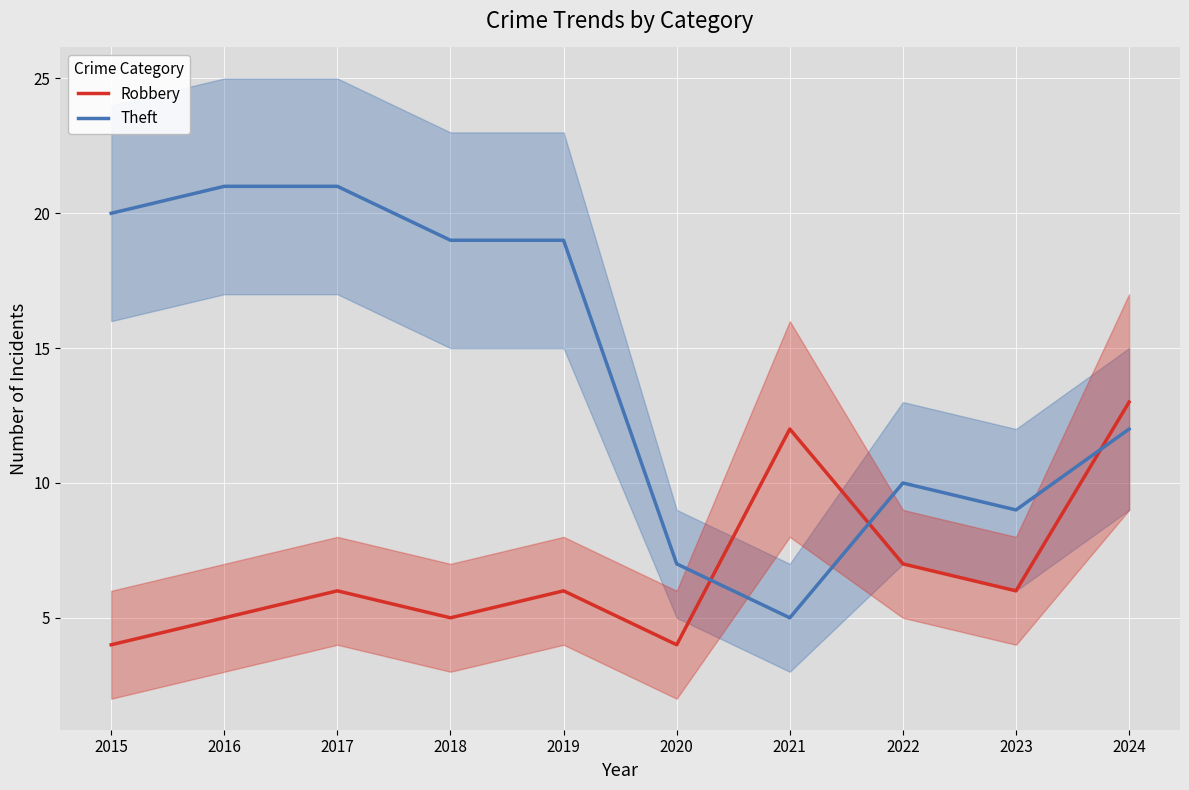

List the labels in order of Robbery value, largest first.

2024, 2021, 2022, 2017, 2019, 2023, 2016, 2018, 2015, 2020